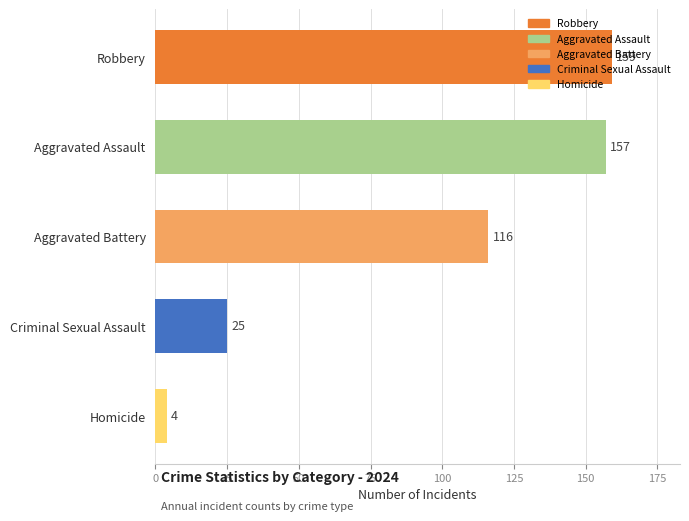

What is the value of the 4th bar from the top?

25